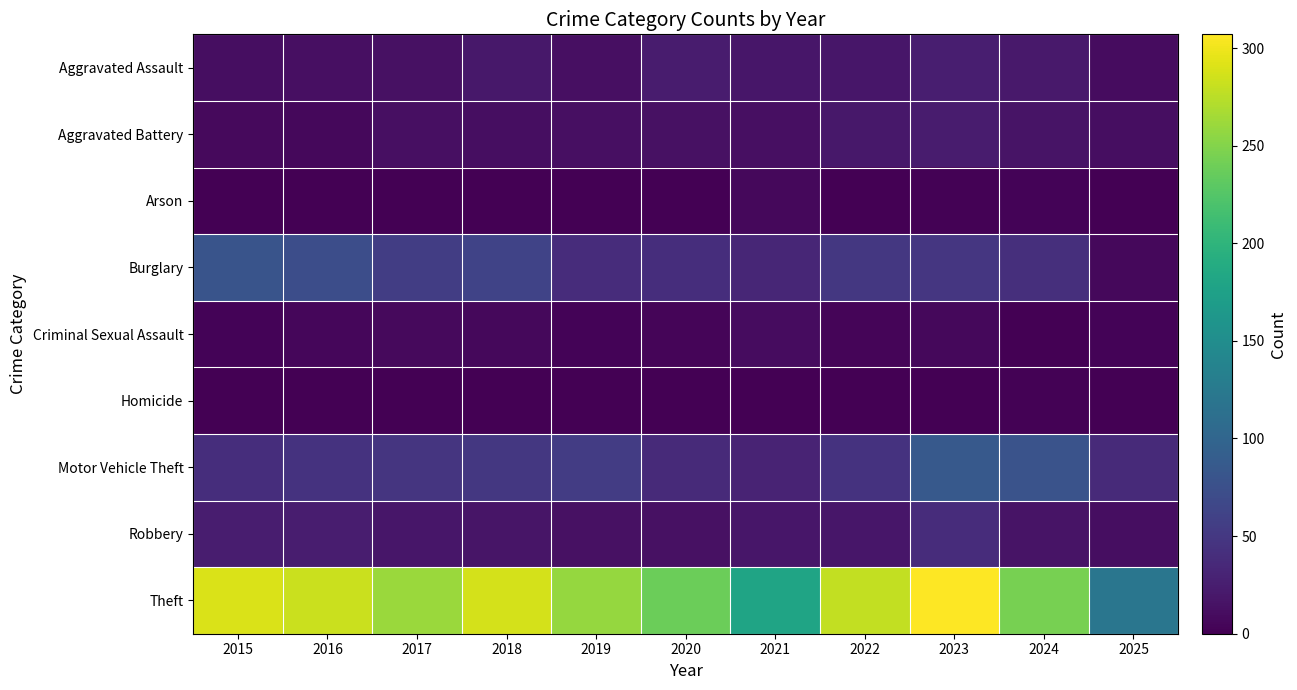

Count the number of data series in this chart.

9